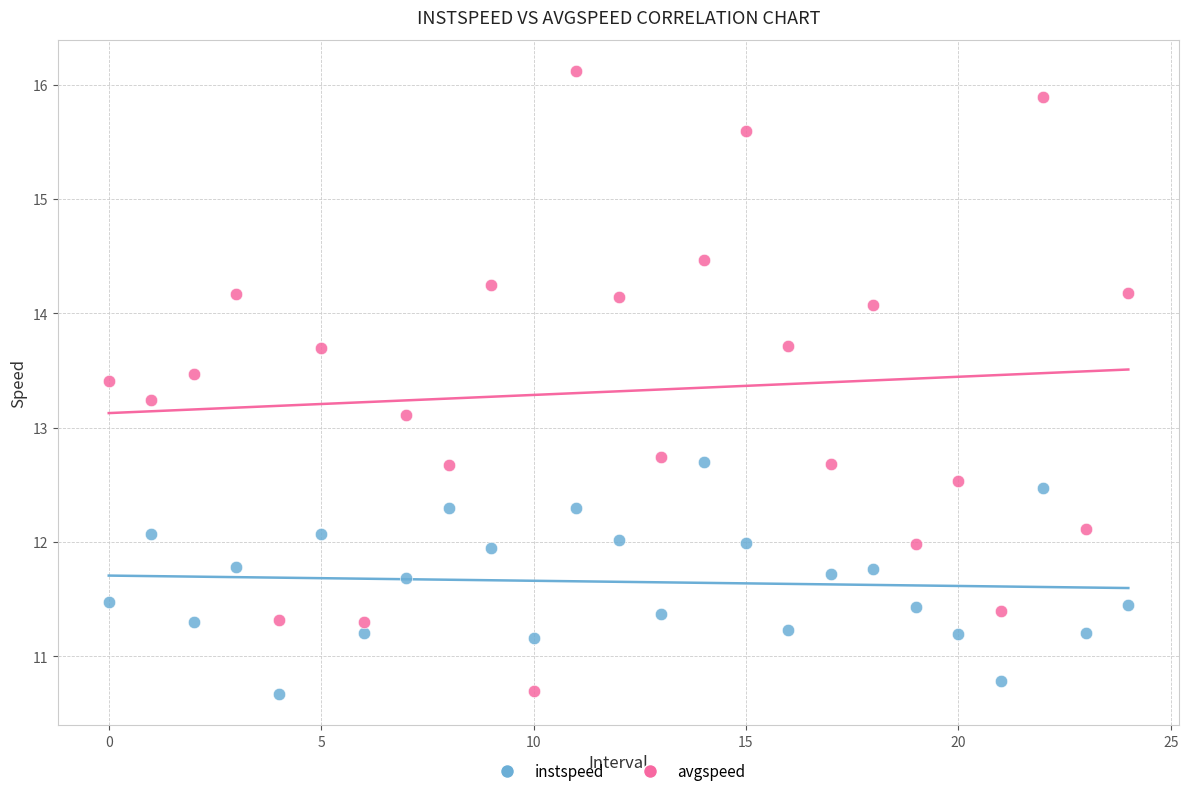

Which series contains the highest Y value?

avgspeed